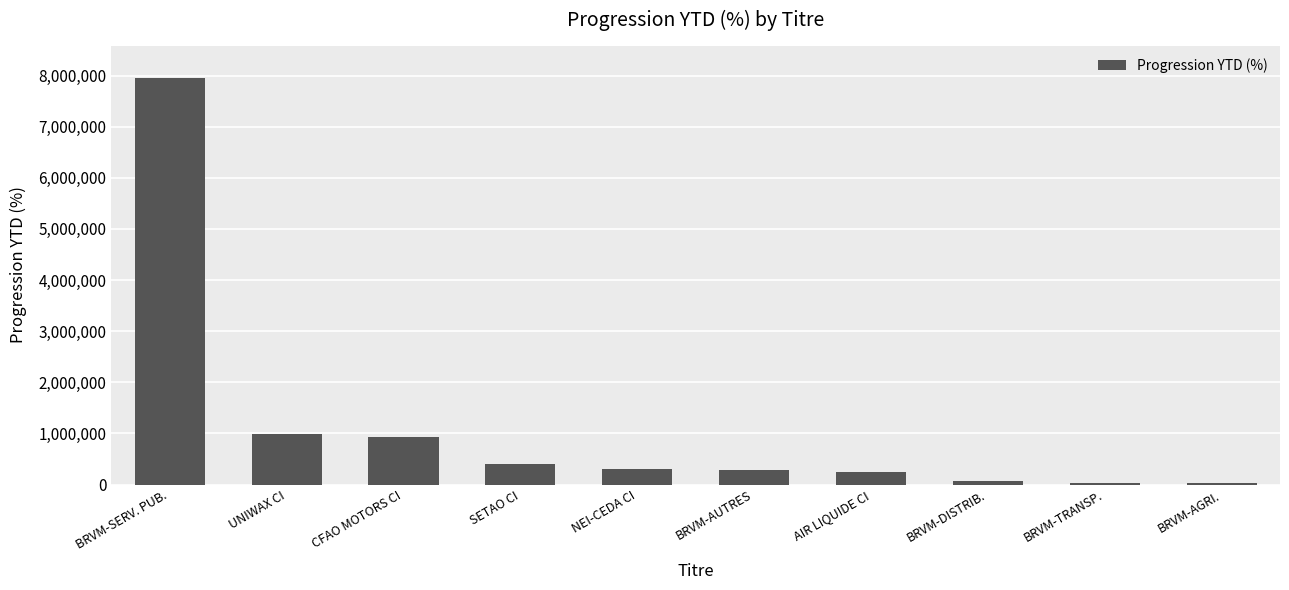

What is the change in value from UNIWAX CI to NEI-CEDA CI?

-687123.7